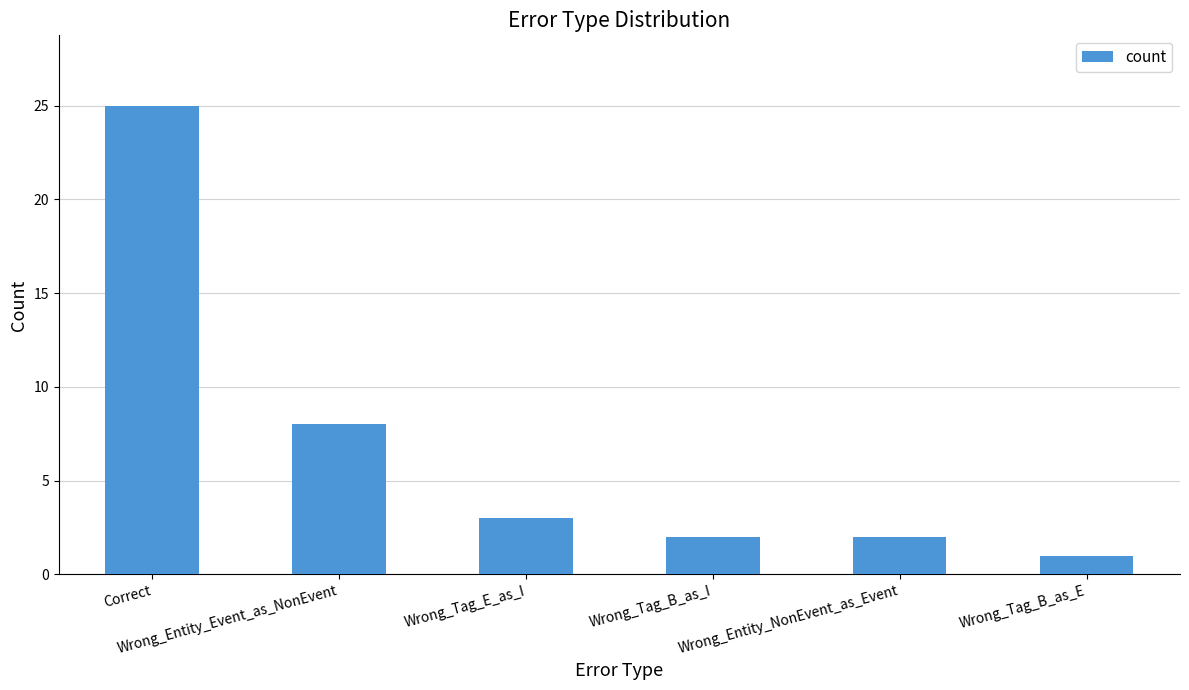

Read the value at Wrong_Entity_Event_as_NonEvent.

8